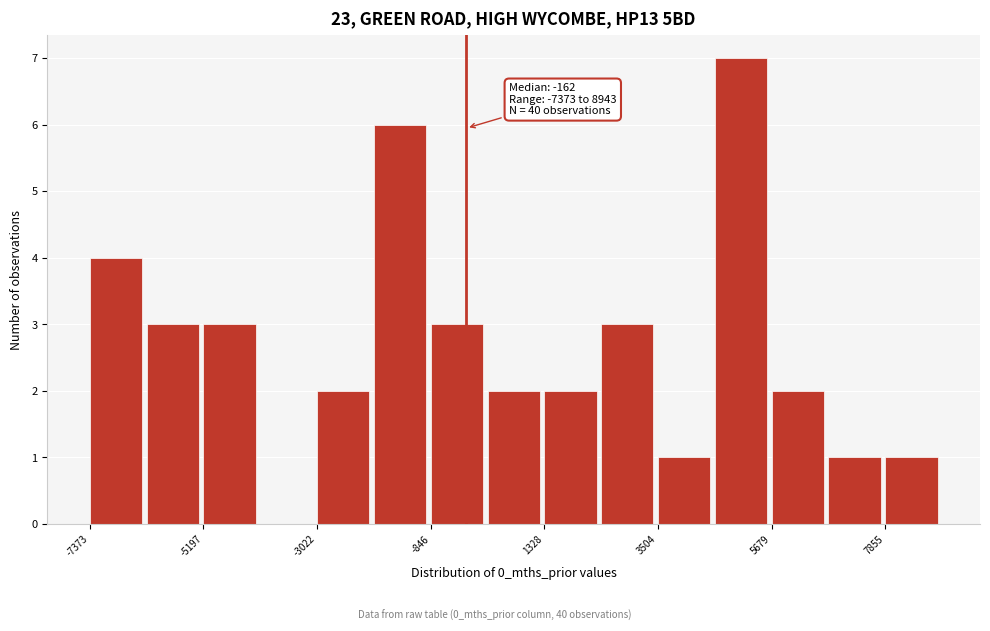

Around what value on the x-axis is the tallest bar? Give the approximate position of its centre, as read against the axis.

5000